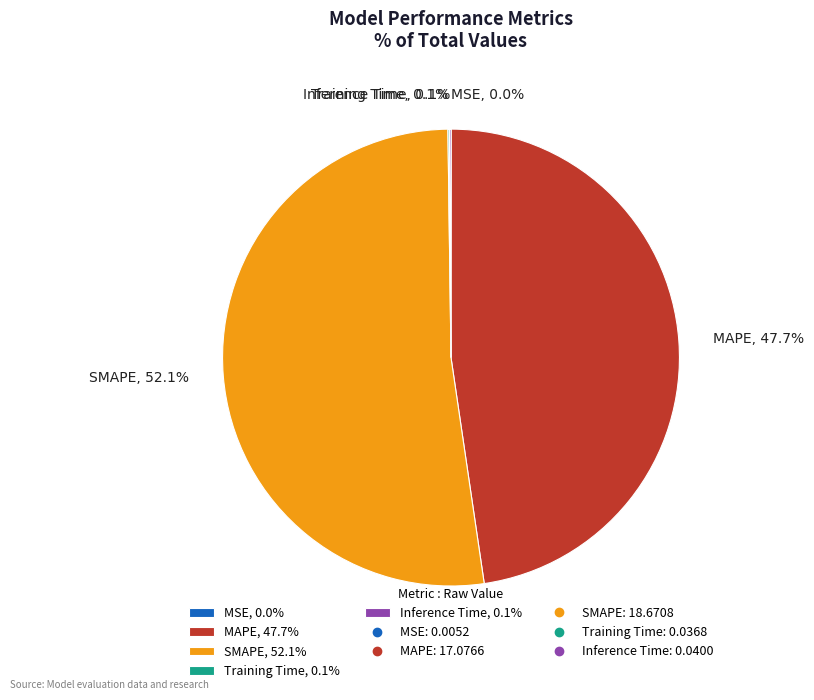

True or false: SMAPE accounts for 52% of the total.

True